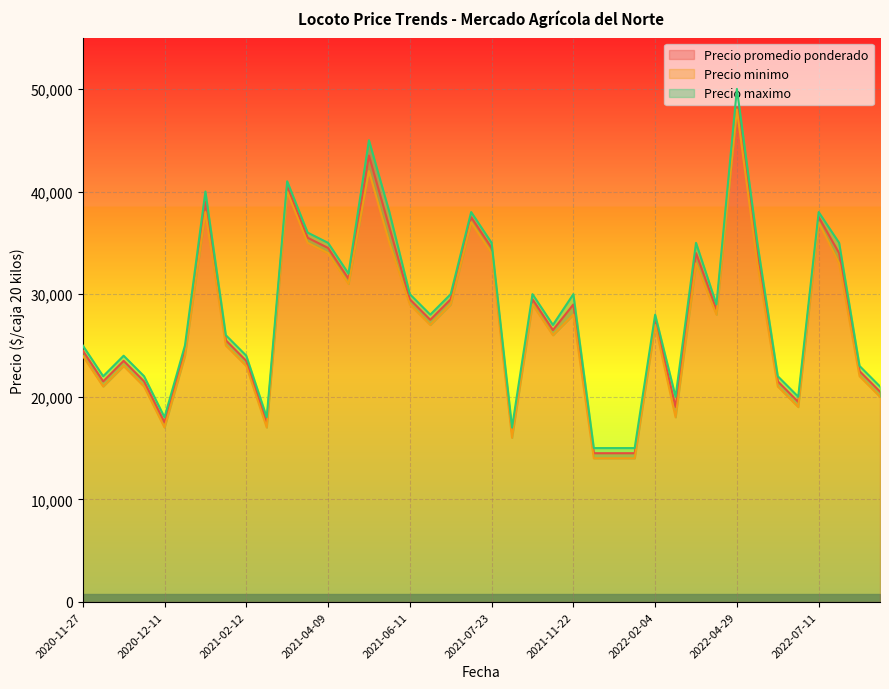

At how many categories does at least one series exceed 25316?

23